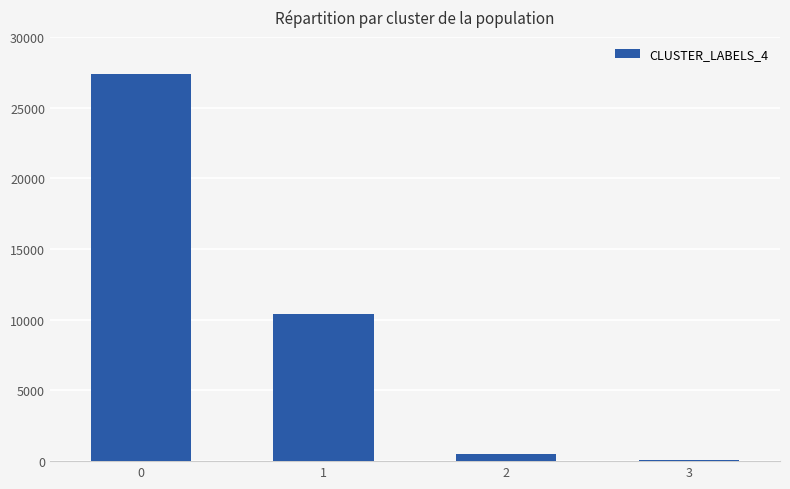

What is the greatest value displayed?

27375